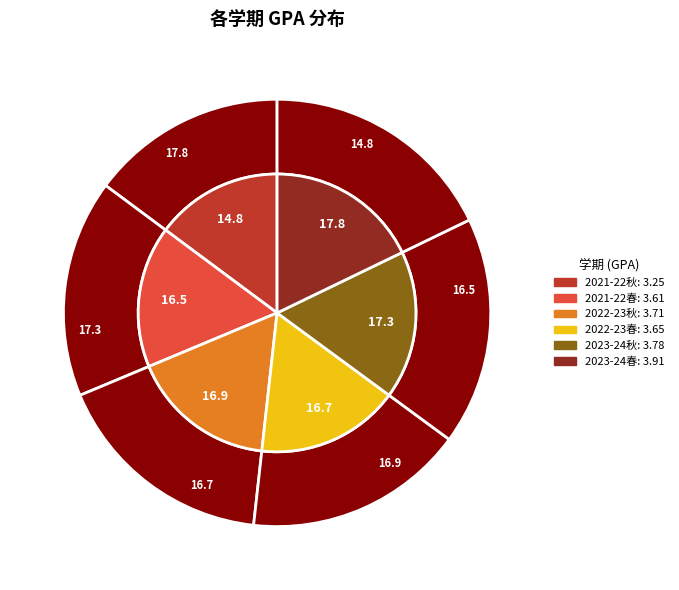

To the nearest percent, what is the combined percentage of 2023—2024学年(秋)第一学期 and 2021—2022学年(秋)第一学期?

32%